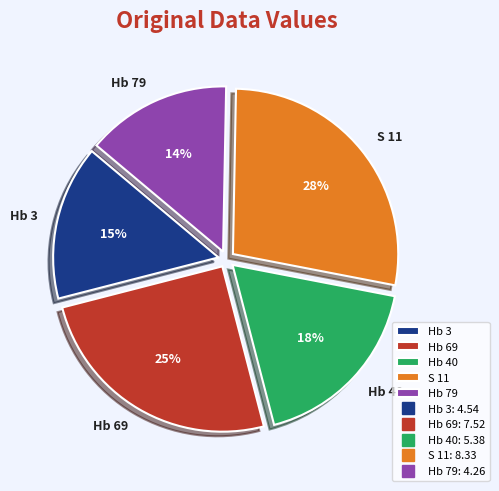

Which slice is the smallest?

Hb 79